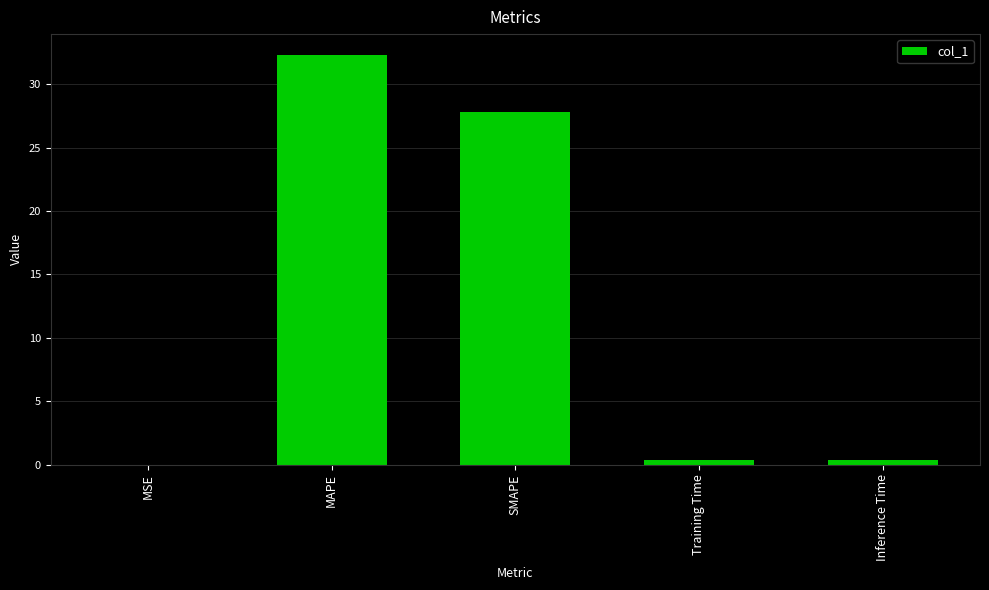

What is the sum of the values at SMAPE and MSE?

27.8